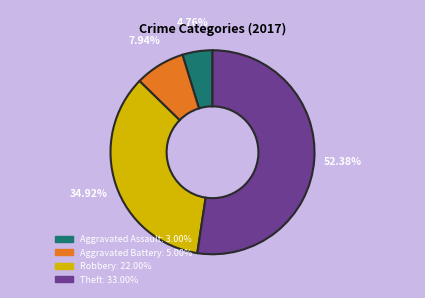

Combined, do Aggravated Battery and Aggravated Assault account for over 50%?

No